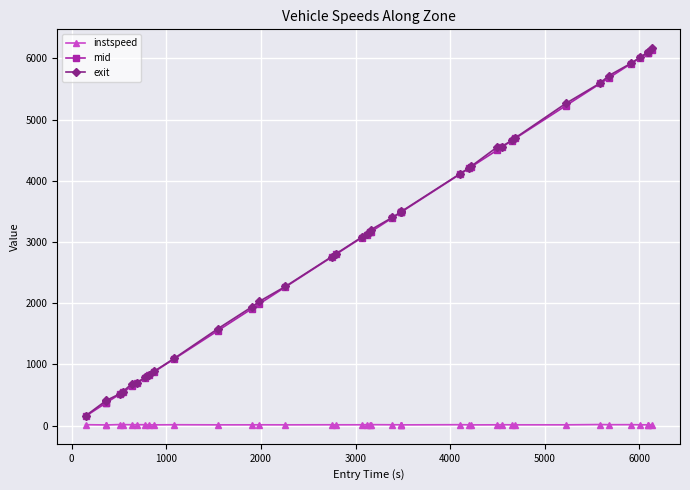

How many categories are shown in the chart?

40